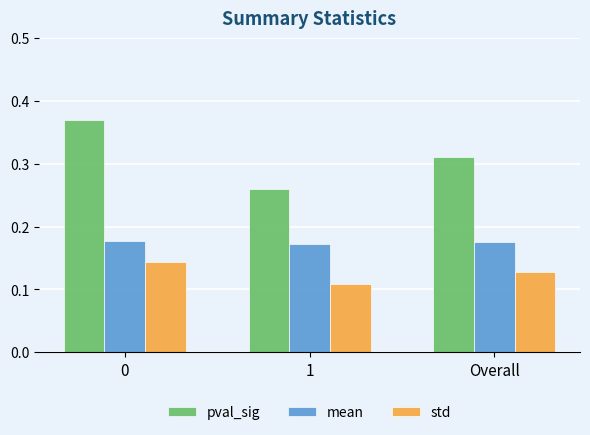

Rank the series by their average value, from highest to lowest.

pval_sig, mean, std